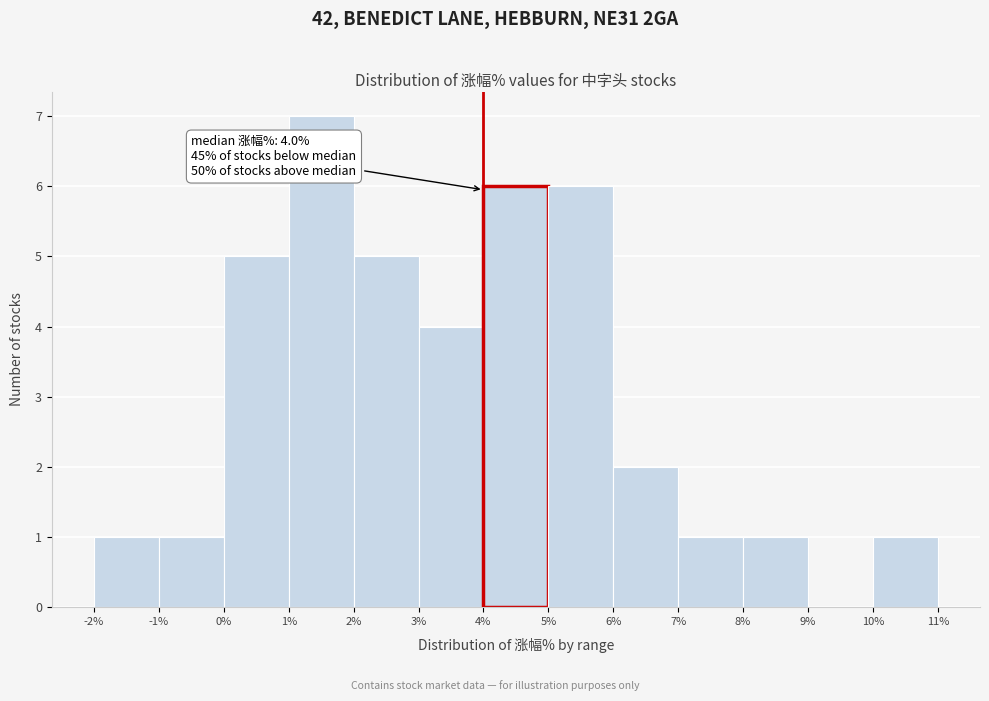

Over which range of the x-axis is the bar tallest?

1% to 2%